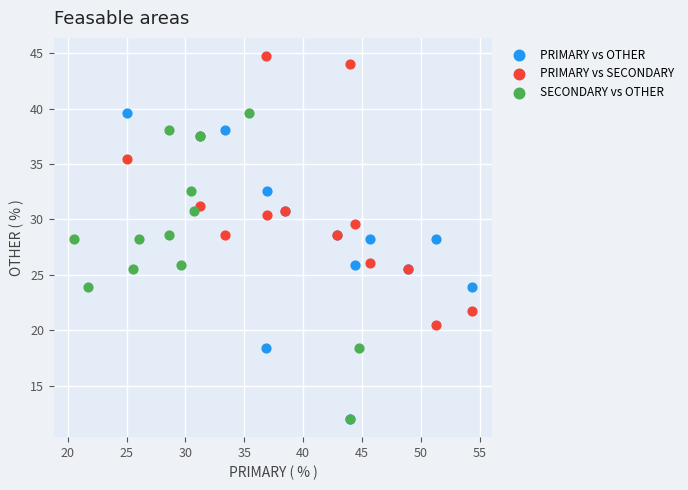

Which series reaches the maximum Y coordinate?

PRIMARY vs SECONDARY